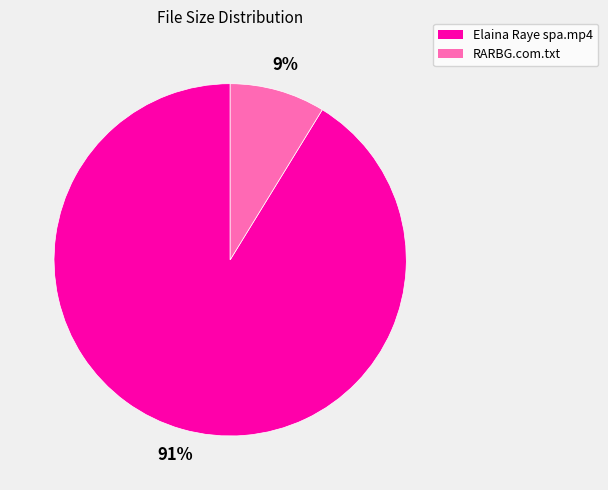

Which slice represents more than half of the pie?

Elaina Raye spa.mp4